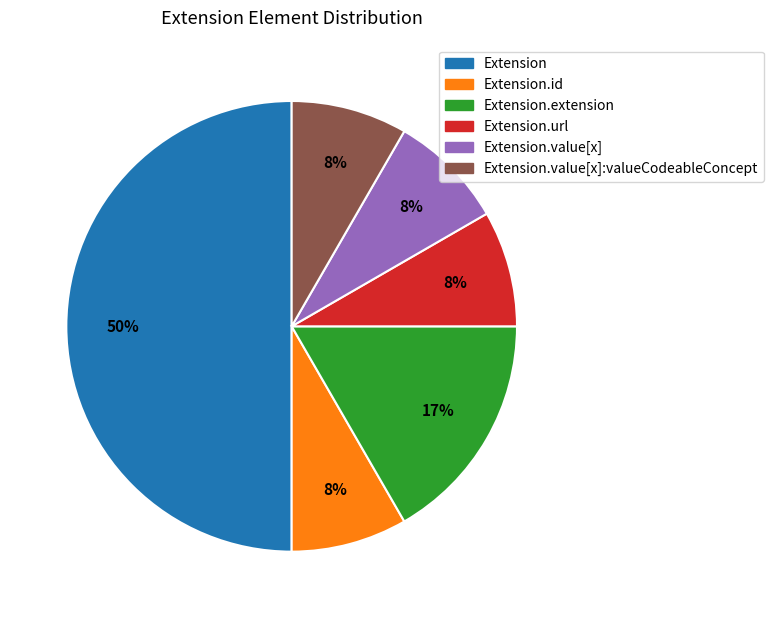

To the nearest percent, what is the difference between the largest and smallest slice percentages?

42%